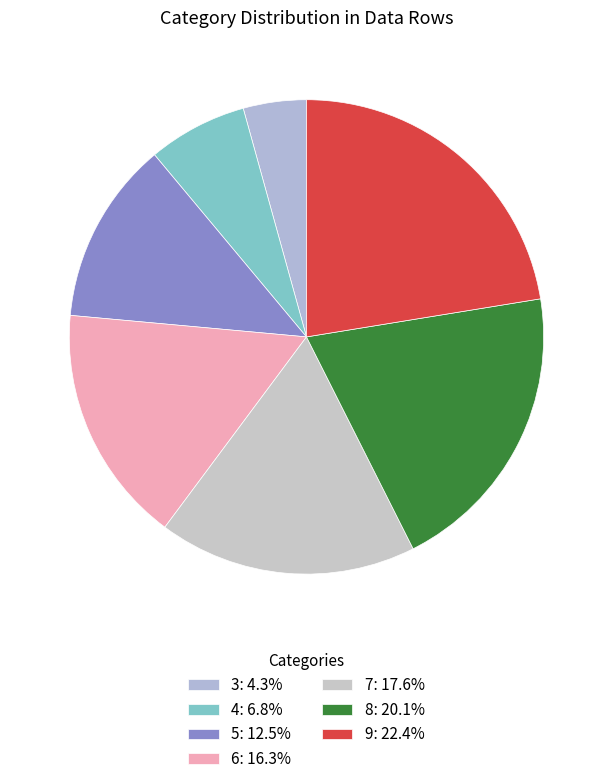

Which slice is the smallest?

3